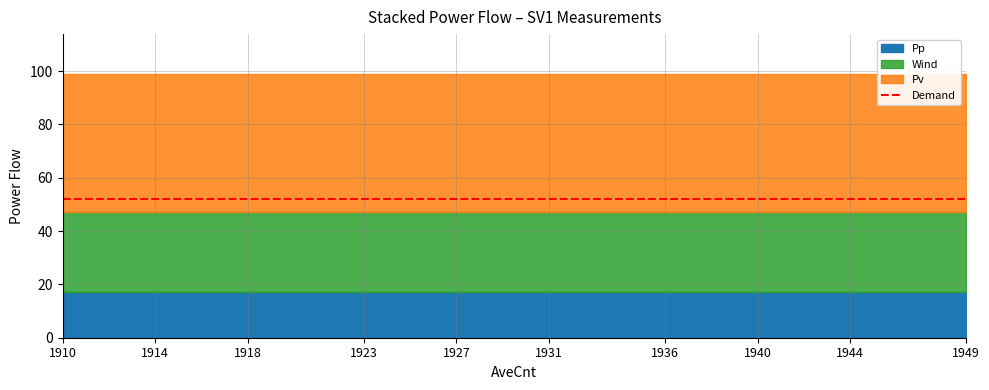

Reading left to right, what are all the values shown in this chart?

TRSF1W1: 17	17	17	17	17	17	17	17	17	17	17	17	17	17	17	17	17	17	17	17	17	17	17	17	17	17	17	17	17	17	17	17	17	17	17	17	17	17	17	17
TRSF1W2: 30	30	30	30	30	30	30	30	30	30	30	30	30	30	30	30	30	30	30	30	30	30	30	30	30	30	30	30	30	30	30	30	30	30	30	30	30	30	30	30
CB_TRSF1: 52	52	52	52	52	52	52	52	52	52	52	52	52	52	52	52	52	52	52	52	52	52	52	52	52	52	52	52	52	52	52	52	52	52	52	52	52	52	52	52
Demand: 52	52	52	52	52	52	52	52	52	52	52	52	52	52	52	52	52	52	52	52	52	52	52	52	52	52	52	52	52	52	52	52	52	52	52	52	52	52	52	52